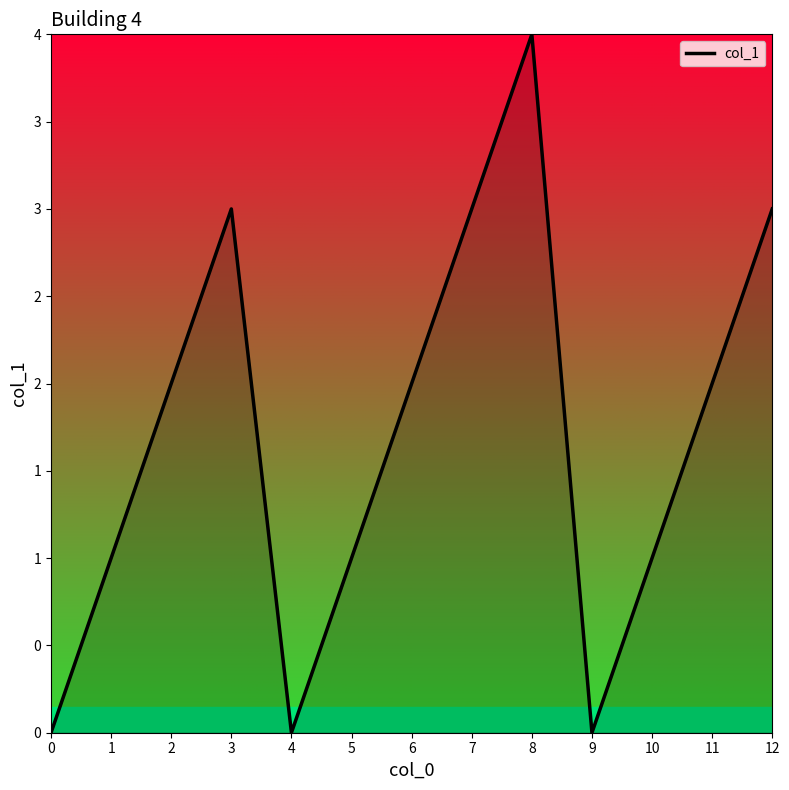

At which category does the data reach its first local peak?

3